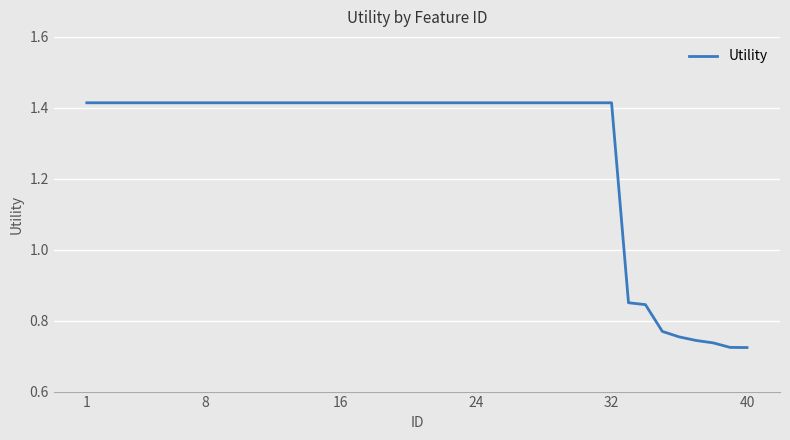

What is the sum of all values?

51.4